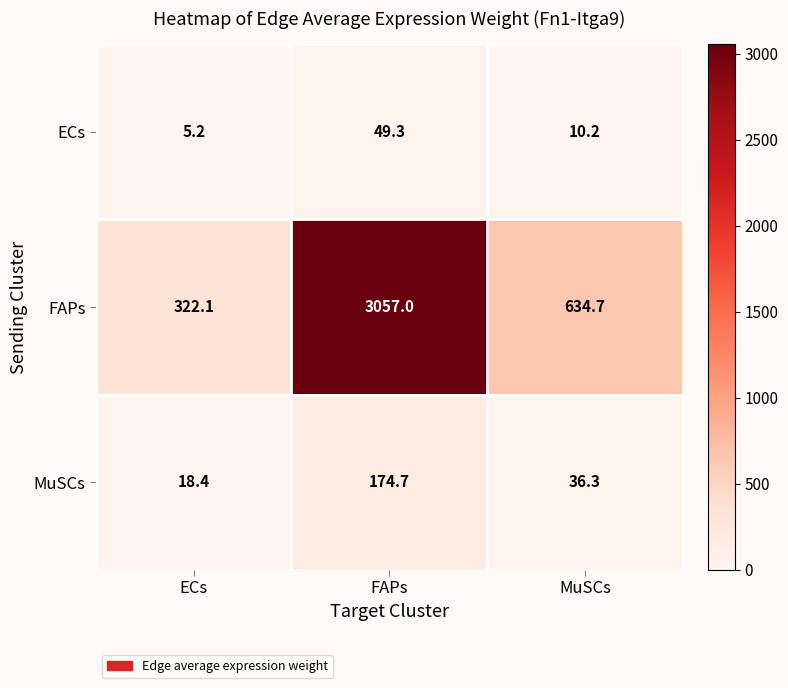

Which category has the highest value across all series?

FAPs